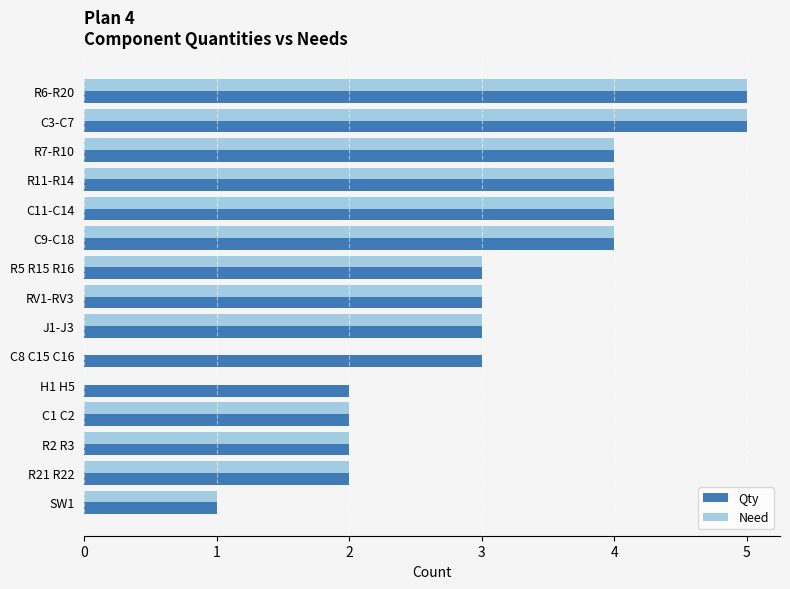

What is the sum of all Qty values?

47